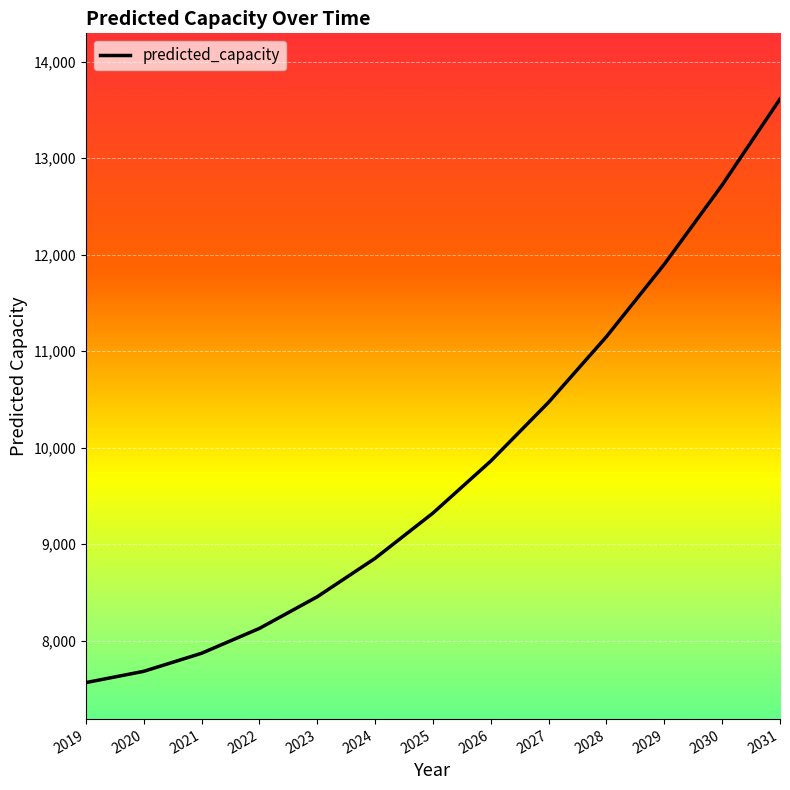

The chart shows a value of 10471.2 at 2027. True or false?

True